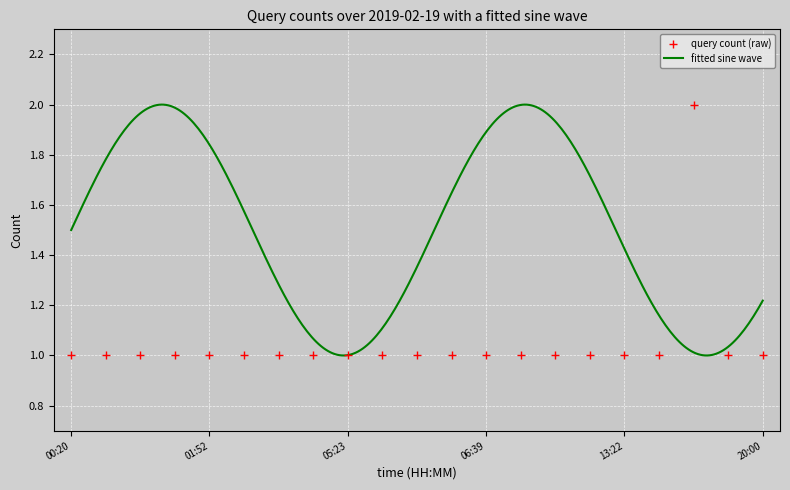

The value of query count (raw) at 05:23 is 1. True or false?

True